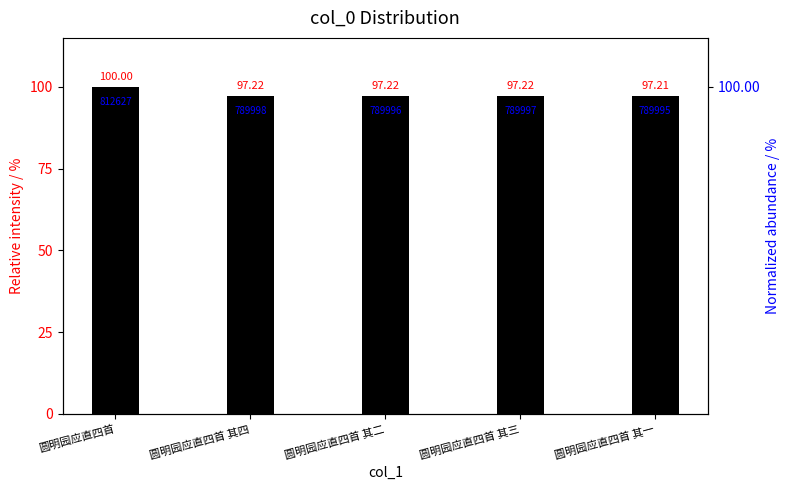

True or false: the data shows 97.2 at 圆明园应直四首 其二.

True